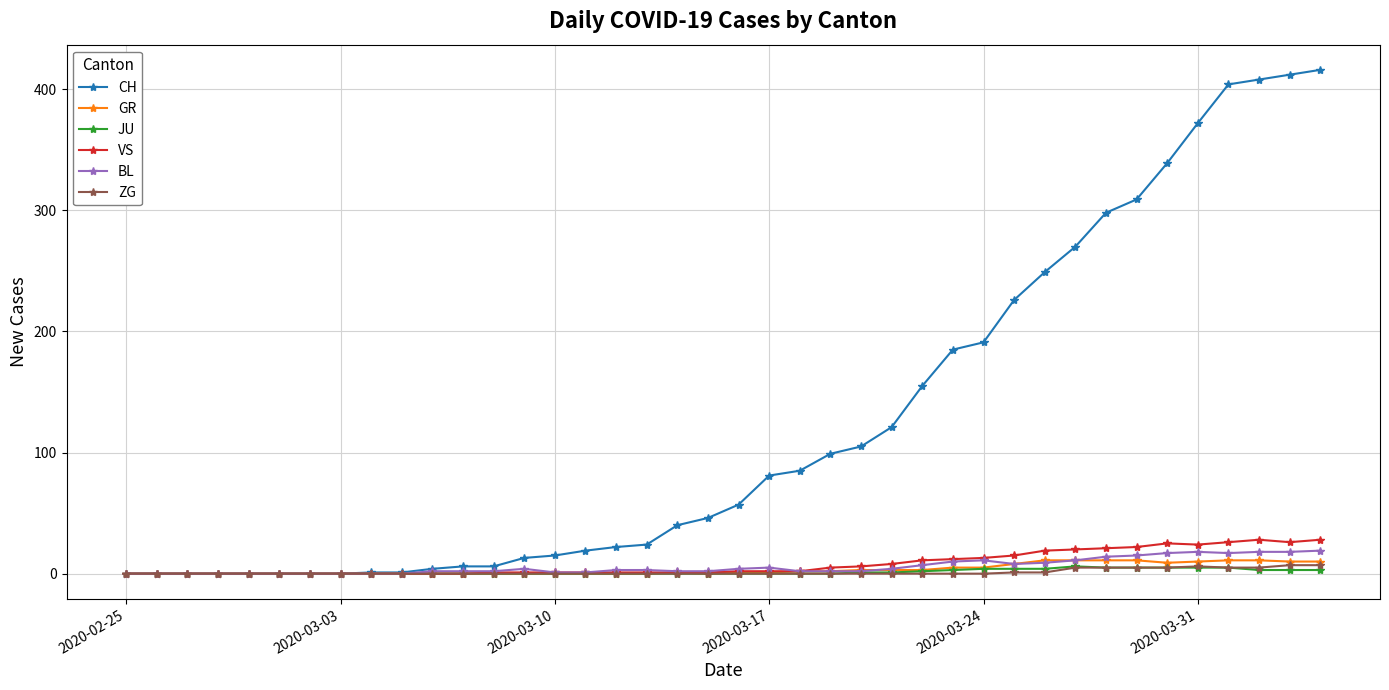

Which series has the largest total across all categories?

CH